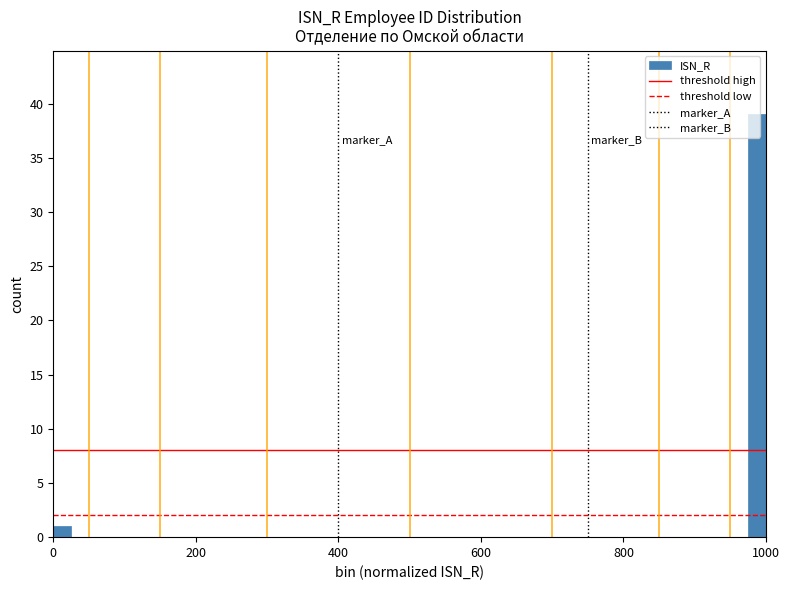

Around what value on the x-axis is the tallest bar? Give the approximate position of its centre, as read against the axis.

980